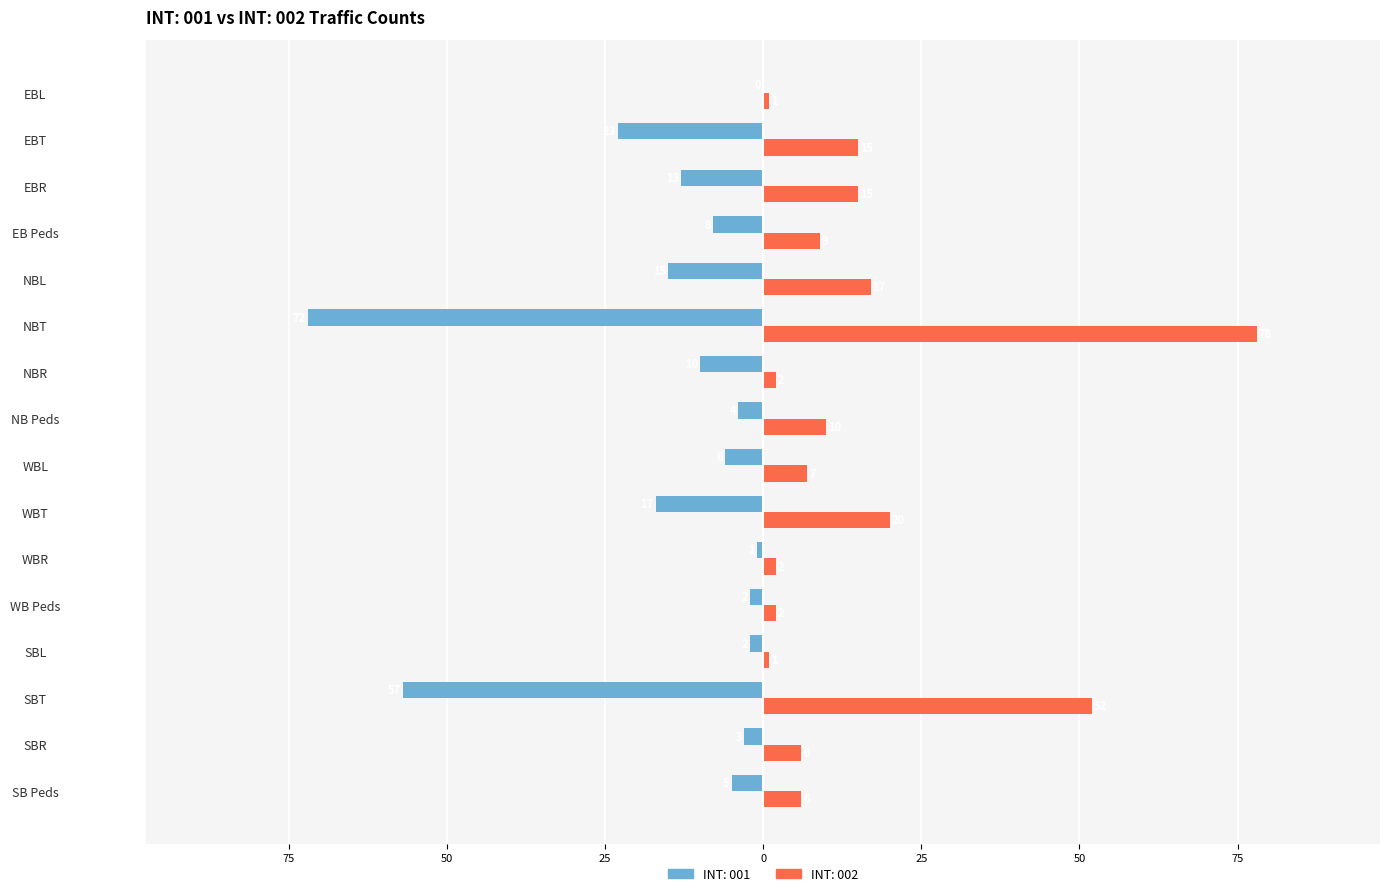

The value of INT: 002 at NBR is 2. True or false?

True